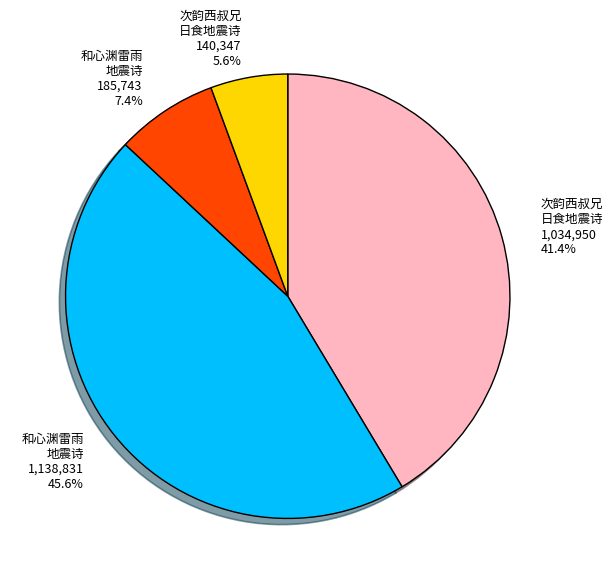

What percentage is NOT represented by 次韵西叔兄 日食地震诗 1,034,950 41.4%?

58.6%